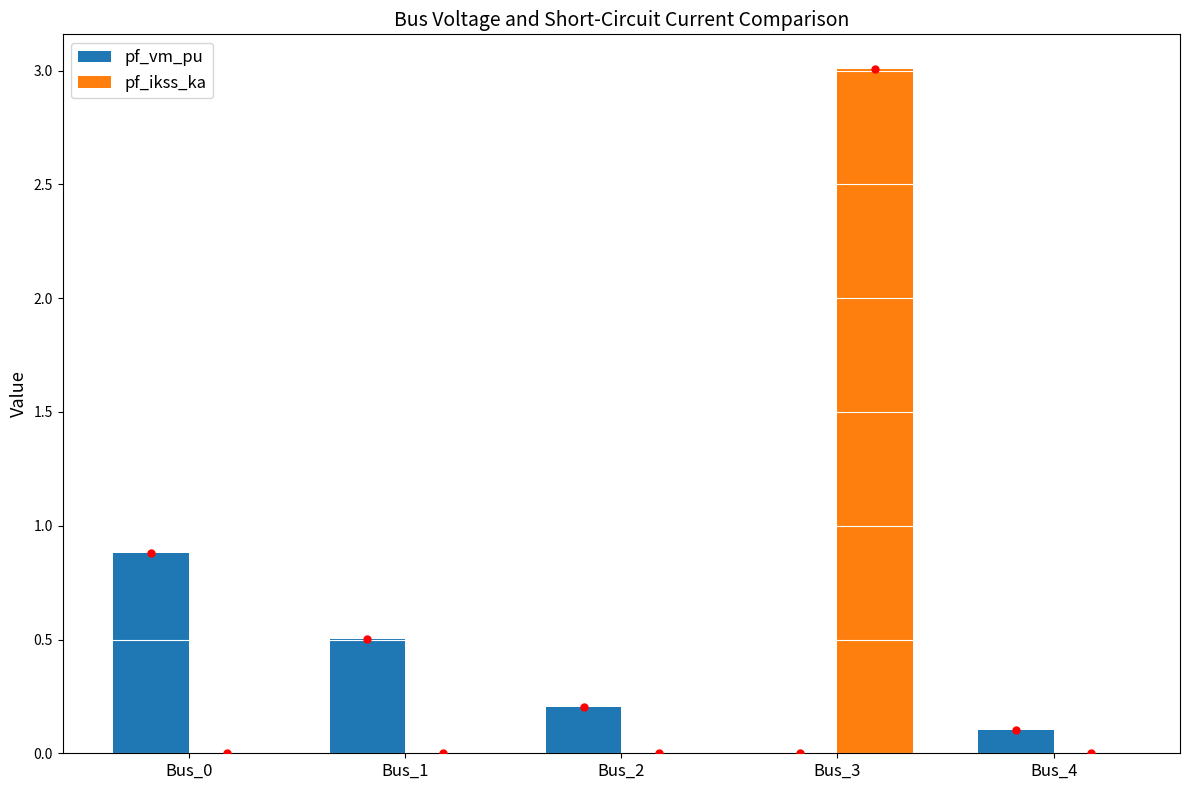

What is the highest value of the pf_ikss_ka series?

3.0